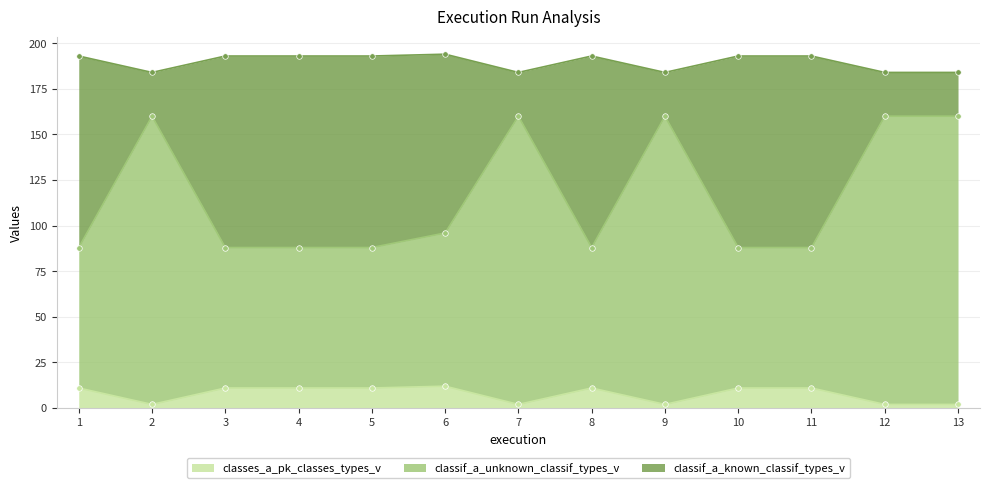

Is the value of classif_a_known_classif_types_v at 12 greater than the value of classif_a_unknown_classif_types_v at 3?

Yes